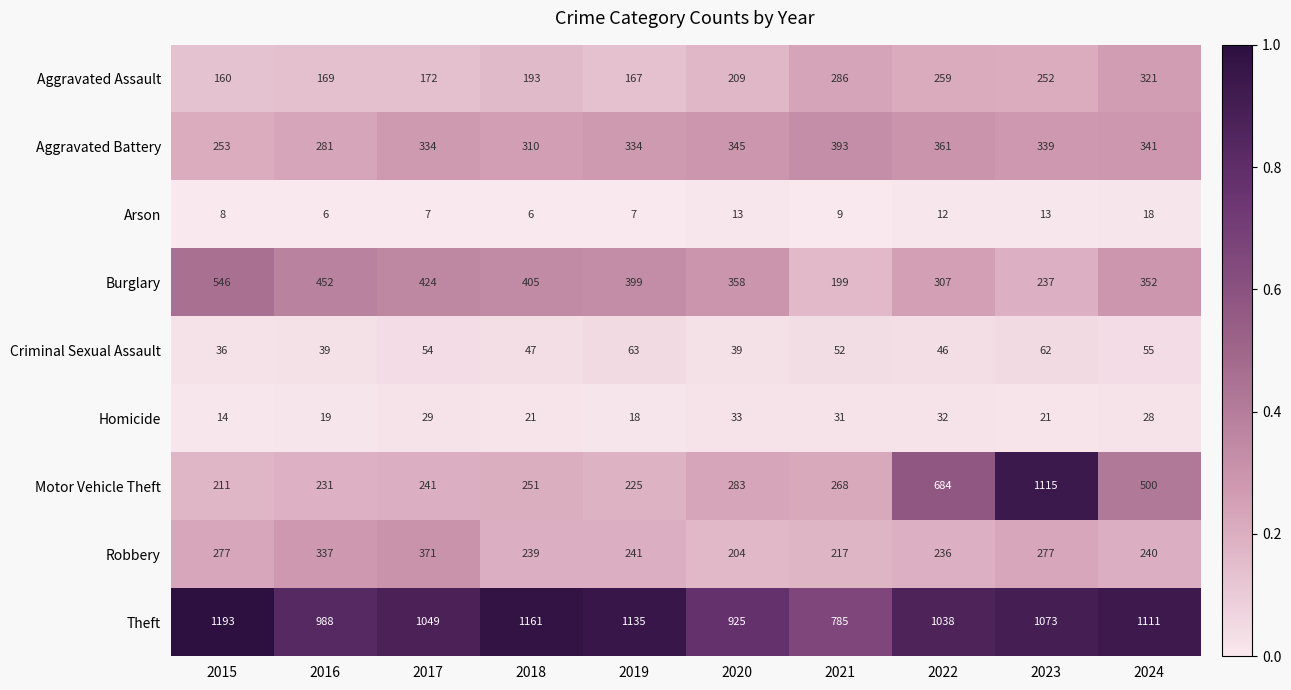

What is the sum of the Theft values at 2016 and 2019?

2123